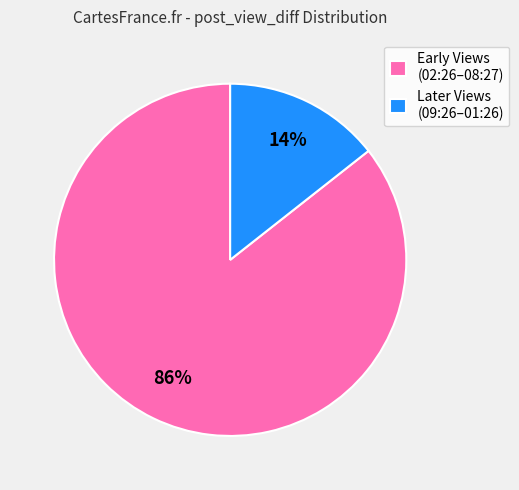

What is the smallest slice in the pie chart?

Later Views (09:26–01:26)